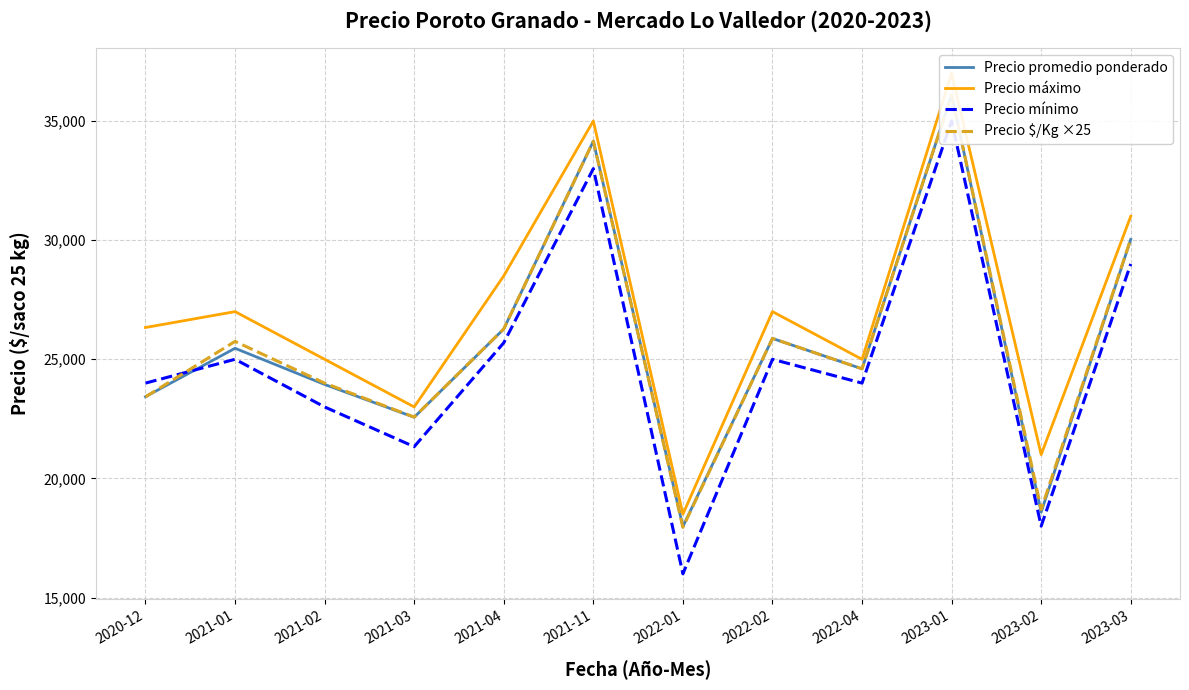

Reading left to right, what are all the values shown in this chart?

Precio promedio ponderado: 23430	25461	23944	22567	26272	34150	17983	25875	24600	36091	18586	30029
Precio máximo: 26333	27000	25000	23000	28500	35000	18500	27000	25000	37000	21000	31000
Precio mínimo: 24000	25000	23000	21333	25692	33000	16000	25000	24000	35000	18000	29000
Precio $/Kg ×25: 23425	25750	24000	22575	26275	34150	17950	25875	24600	36100	18700	30050